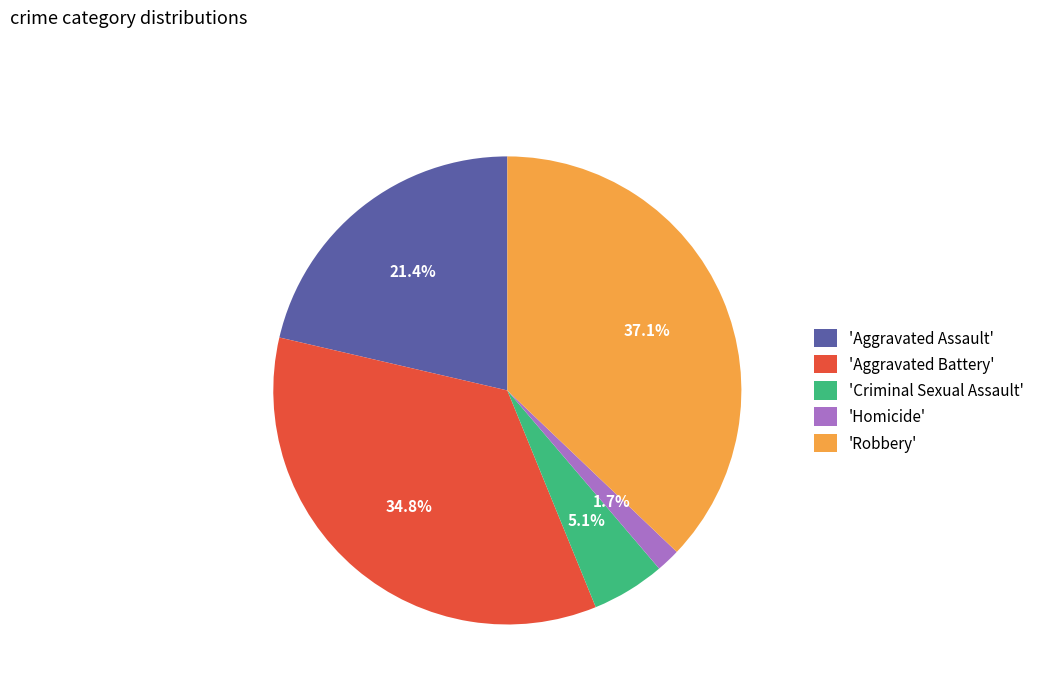

Is the sum of 'Homicide' and 'Aggravated Assault' greater than half?

No